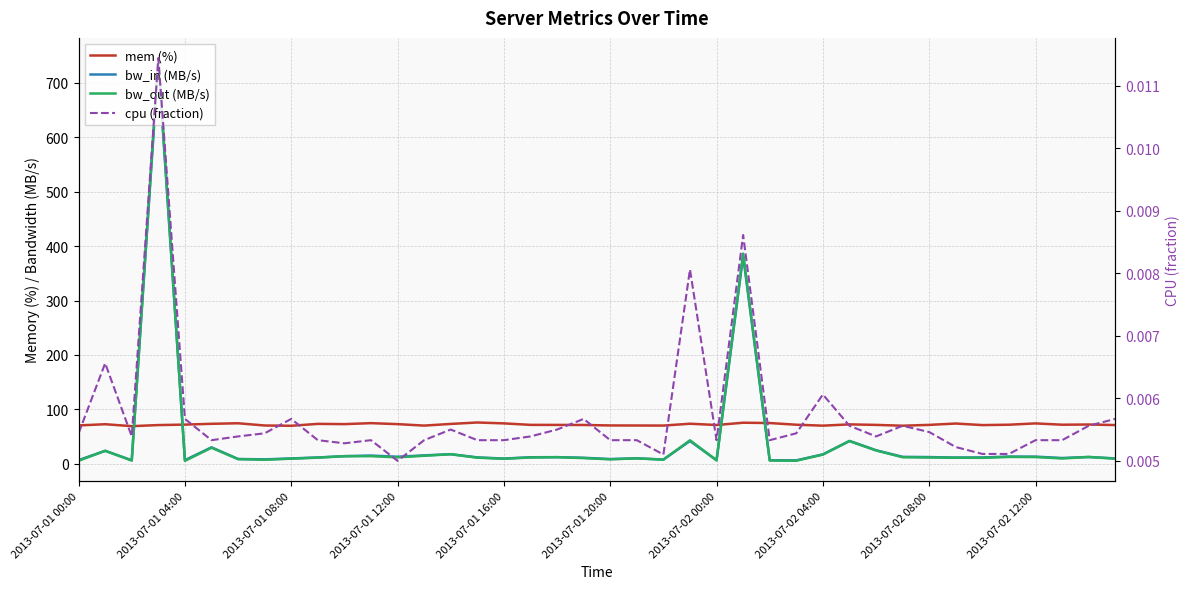

True or false: bw_in (MB/s) and cpu (fraction) intersect in this chart.

False